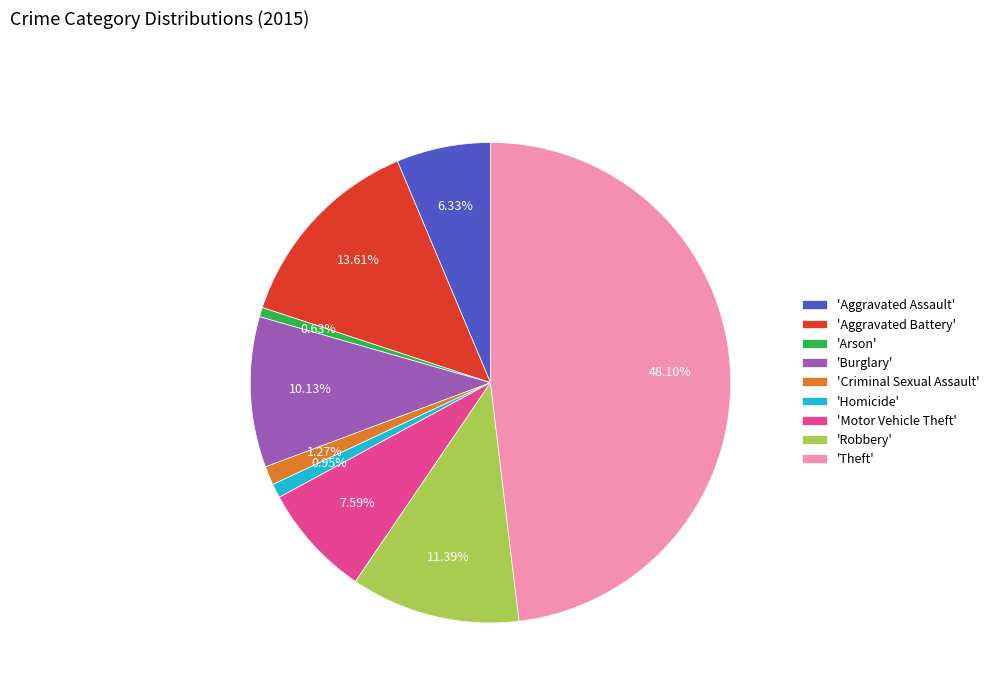

What is the largest slice in the pie chart?

'Theft'